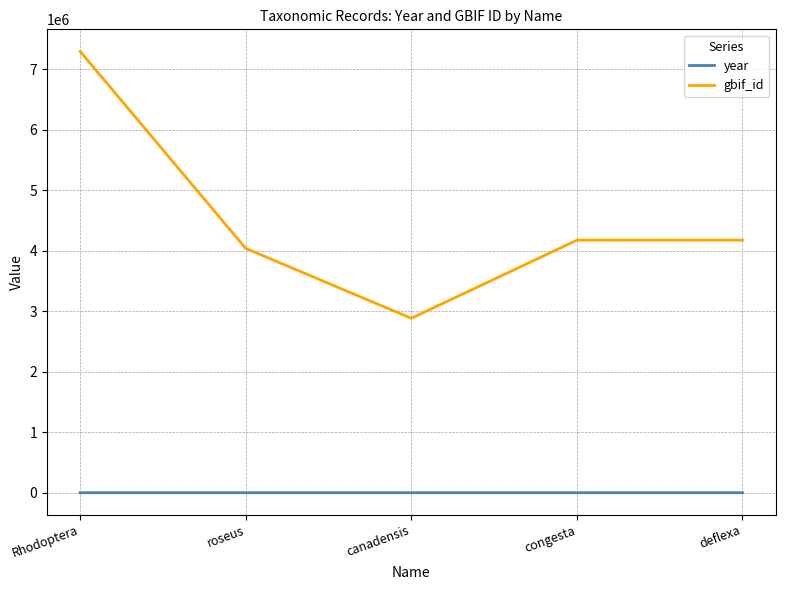

Rank the series by their maximum value, from lowest to highest.

year, gbif_id